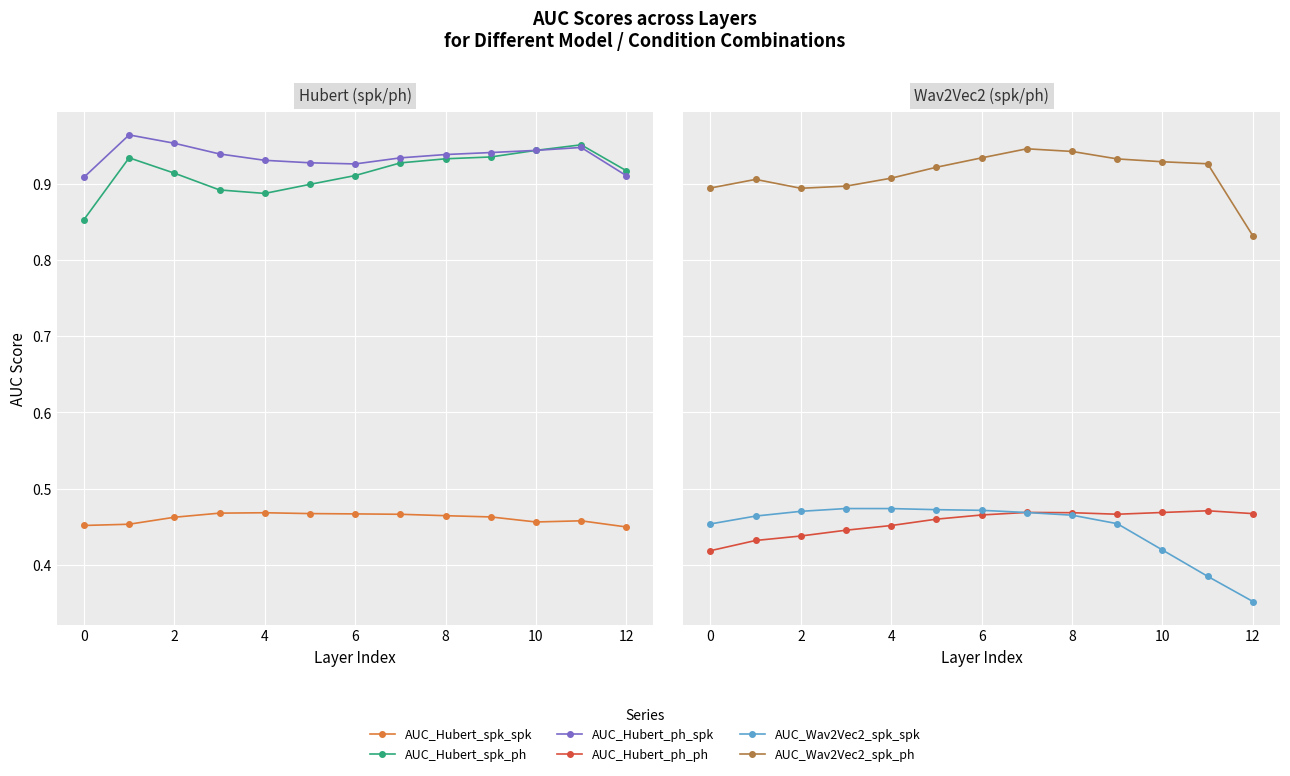

Which label corresponds to the smallest value in the chart?

12